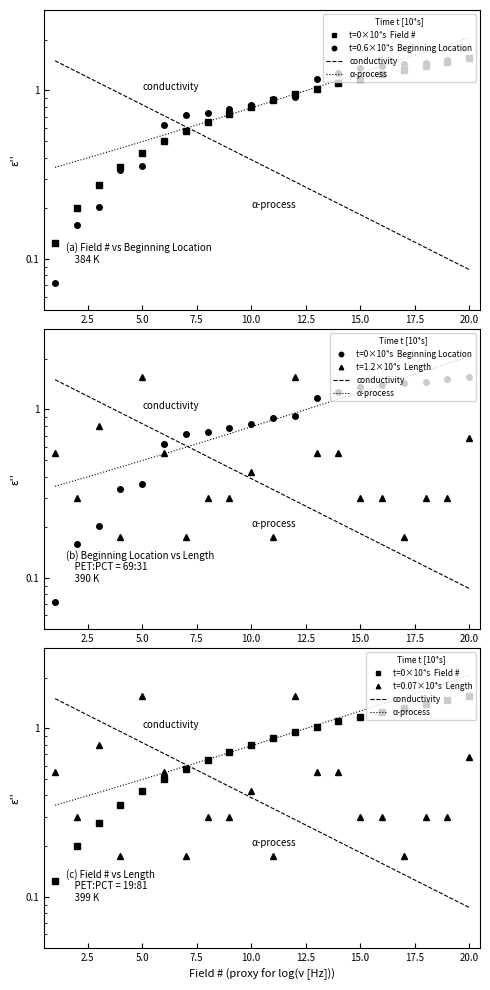

What is the difference between the second highest and minimum values in the Beginning Location series?

1.4